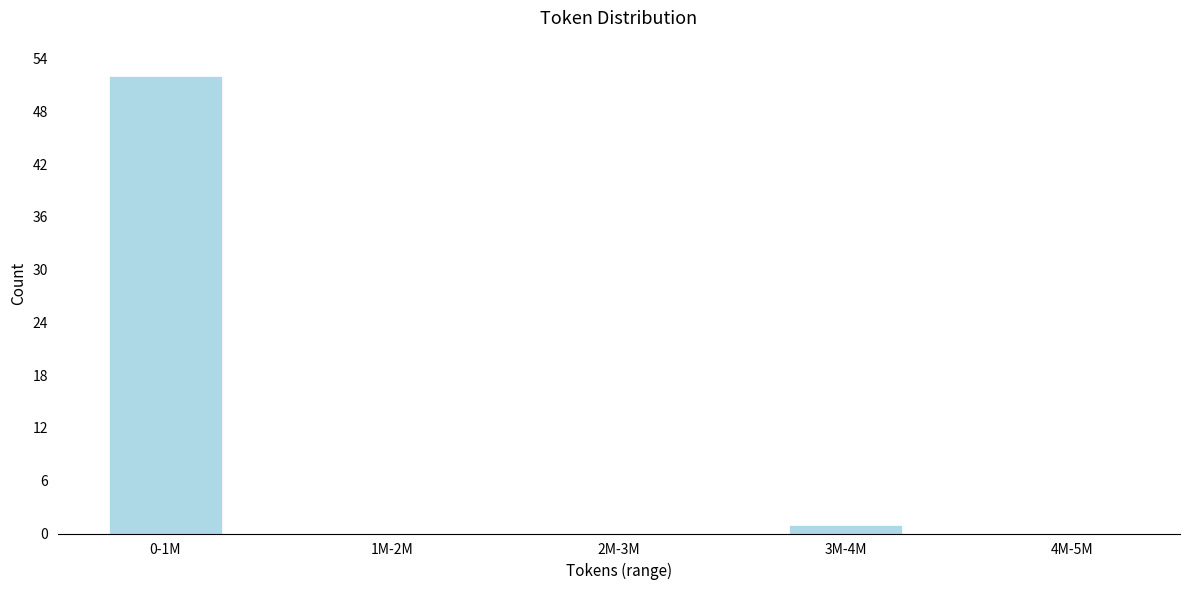

Reading left to right, what are all the values shown in this chart?

0-1M=52	1M-2M=0	2M-3M=0	3M-4M=1	4M-5M=0